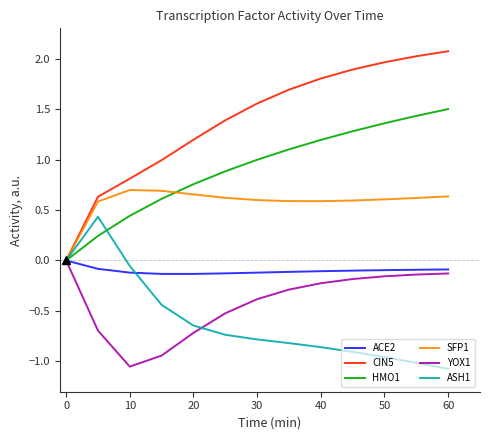

What is the greatest value displayed?

2.1